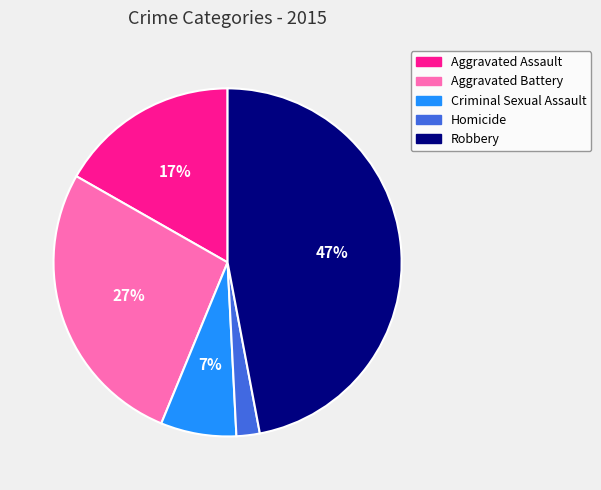

Between Aggravated Assault and Aggravated Battery, which is larger?

Aggravated Battery